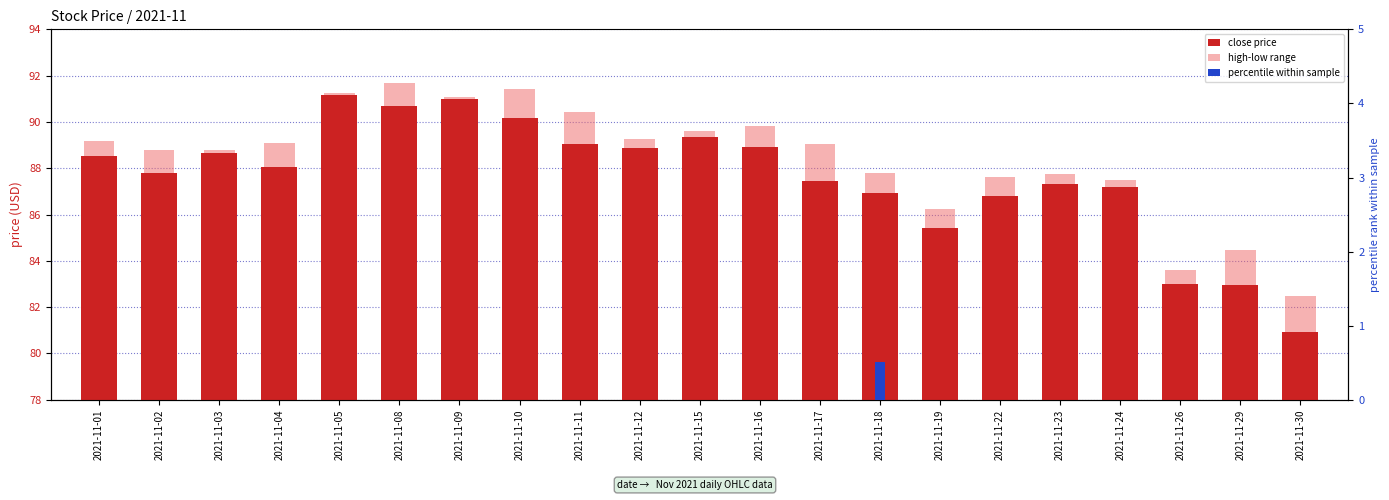

The value of close price at 2021-11-02 is 154.4. True or false?

False